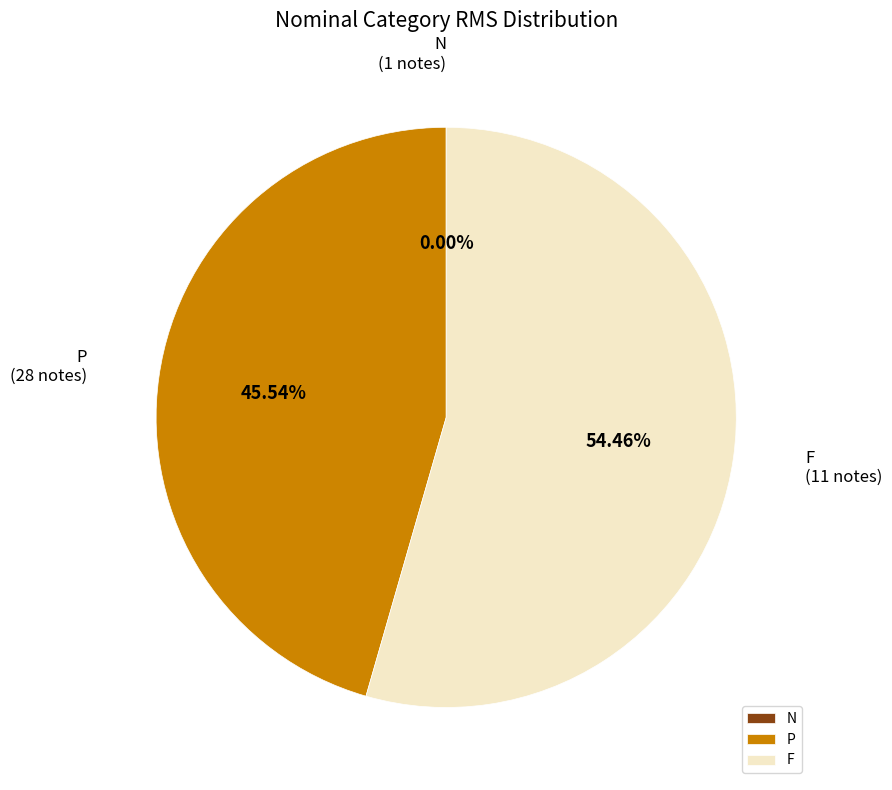

Is there any slice that represents more than half of the pie?

Yes